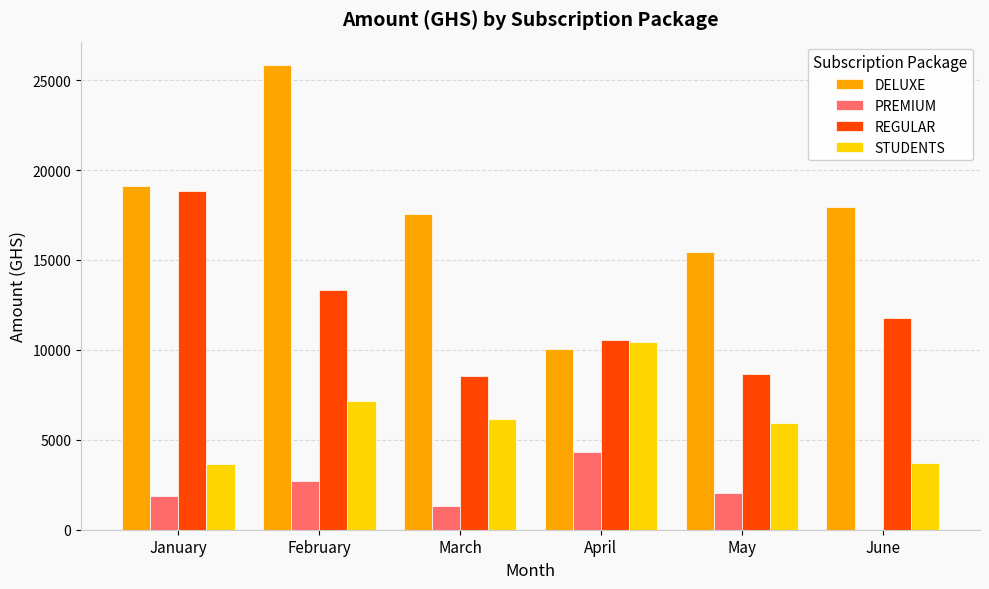

Which category has the highest value across all series?

February